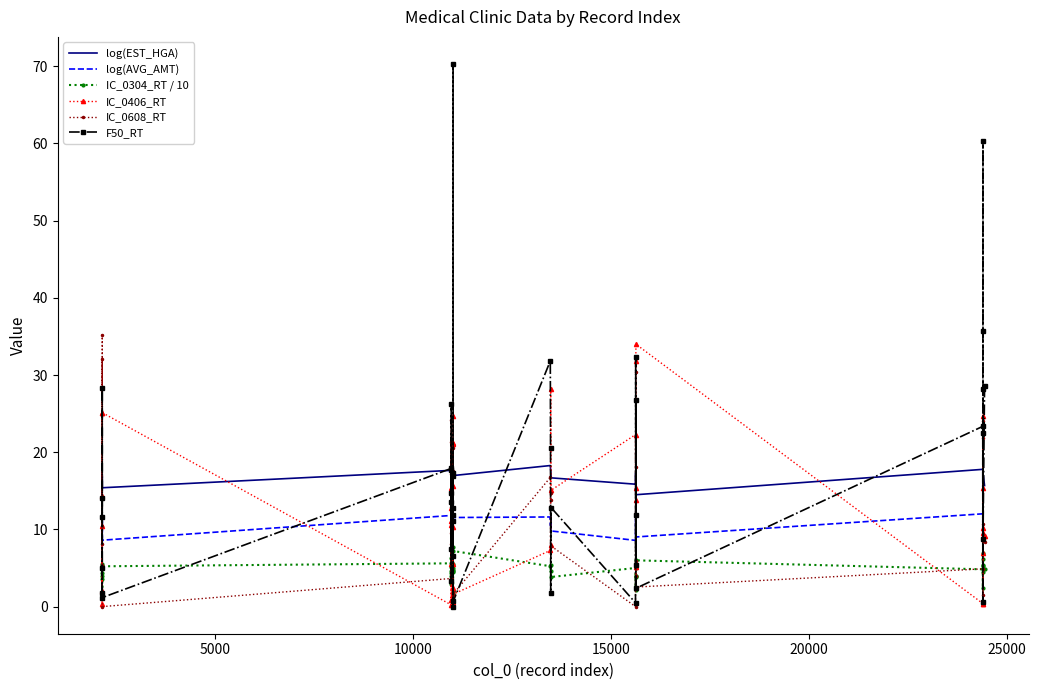

True or false: log(EST_HGA) and log(AVG_AMT) cross at least once.

False